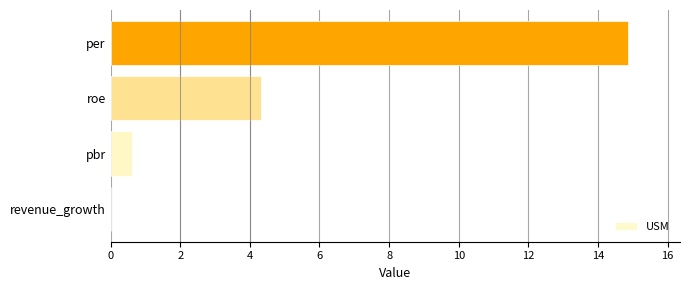

Are the bars horizontal?

Yes